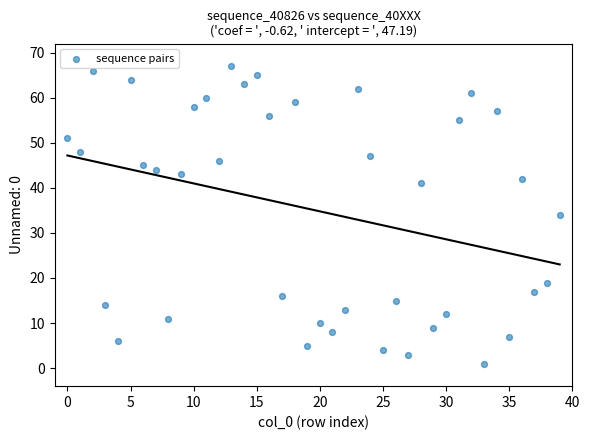

What is the range of Y values (max minus min)?

66